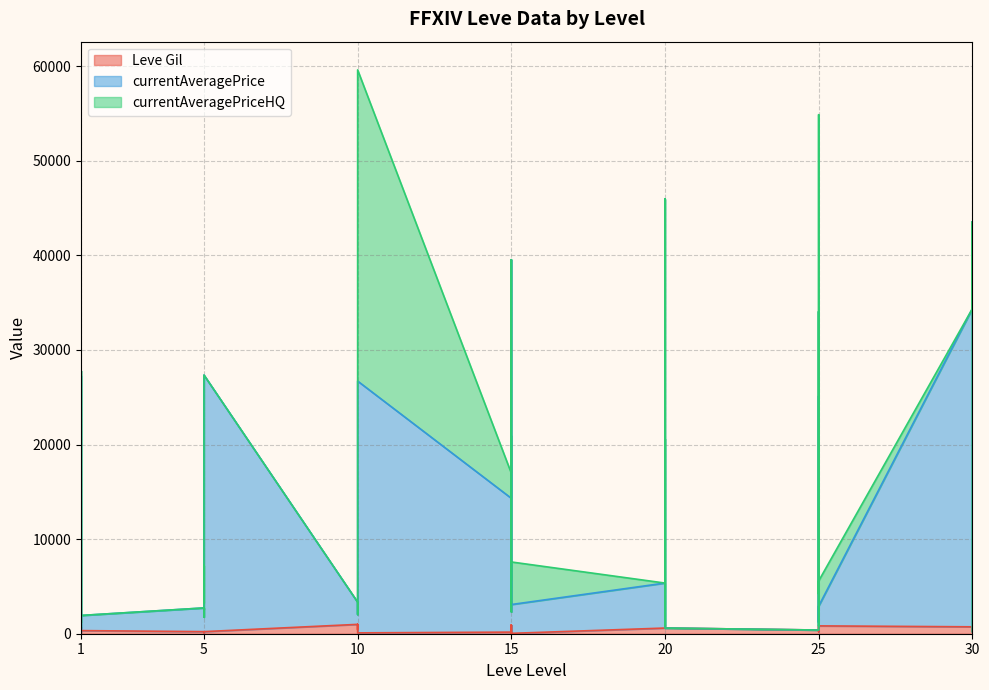

Is it true that Leve Gil equals 220 at 5?

True